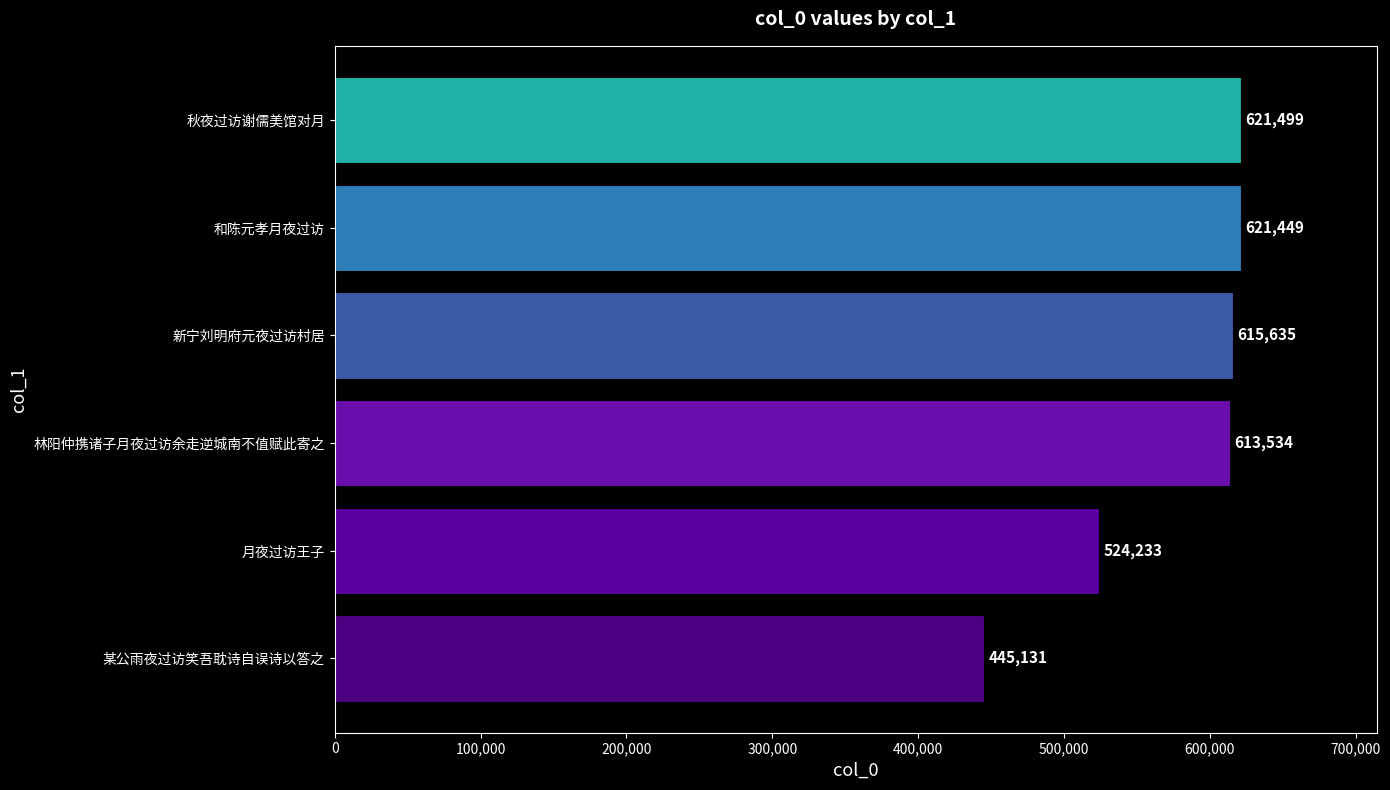

Which has a higher value, 月夜过访王子 or 和陈元孝月夜过访?

和陈元孝月夜过访